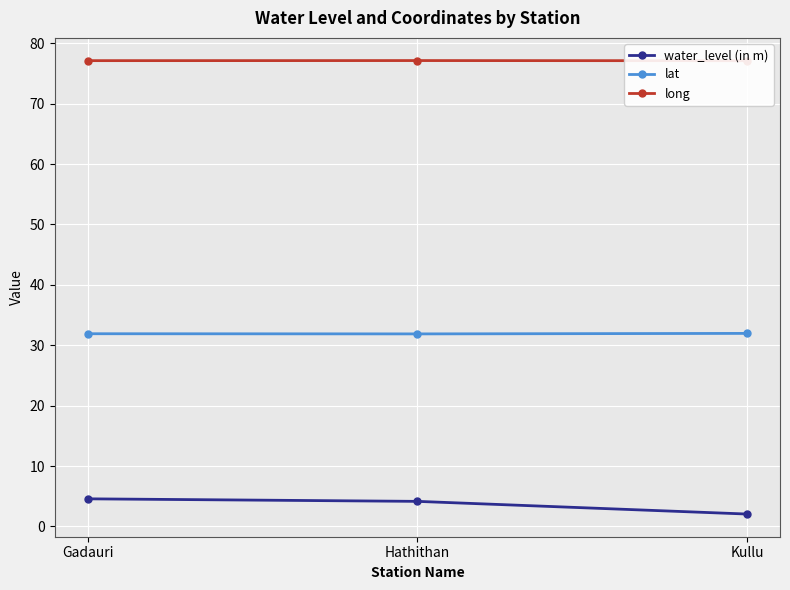

Rank the series by their average value, from highest to lowest.

long, lat, water_level (in m)